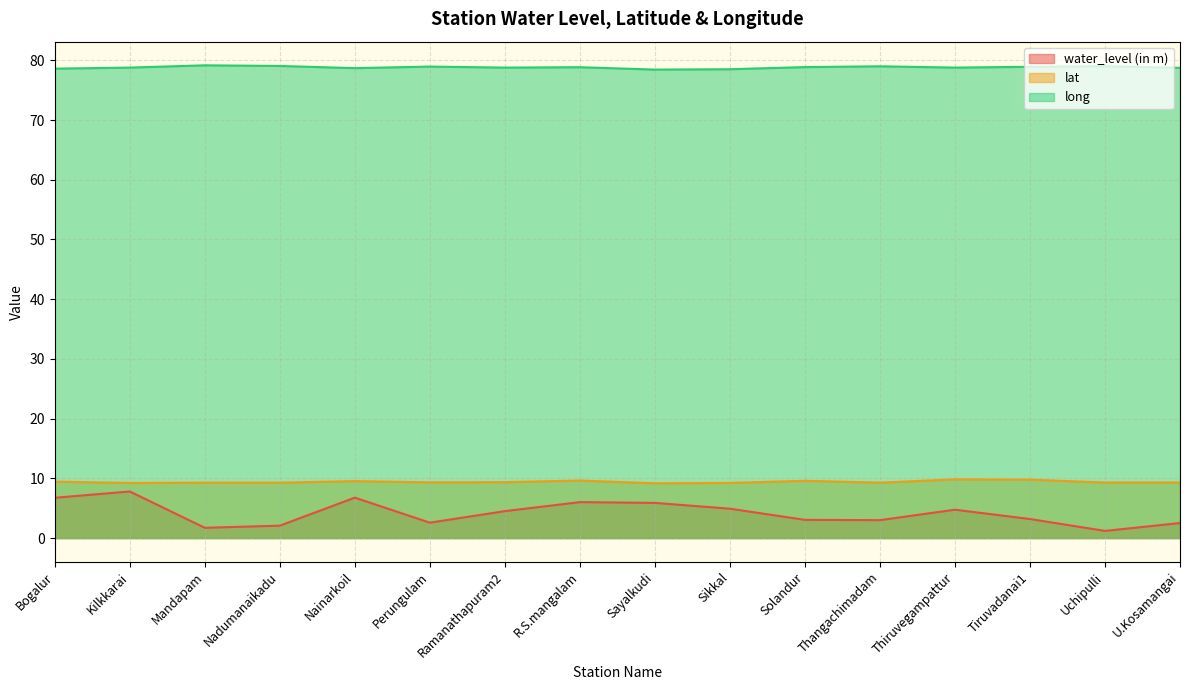

What is the difference between the second highest and minimum values in the long series?

0.6